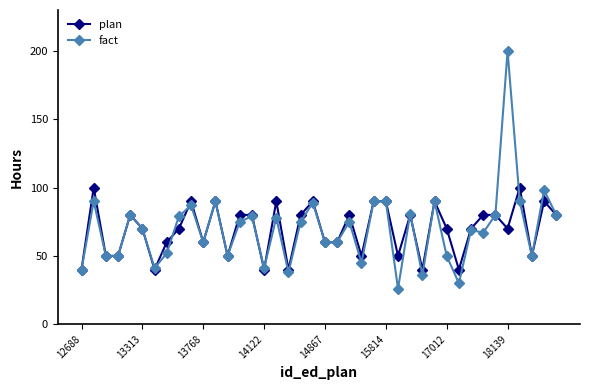

True or false: fact has more than 2 interior local peaks.

True